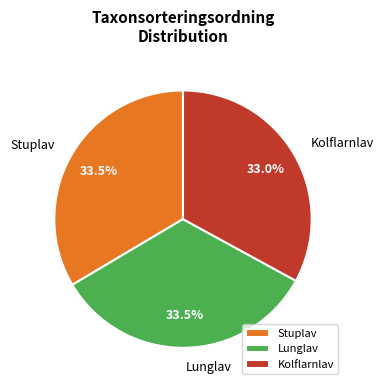

Which category has the smallest portion of the pie?

Kolflarnlav